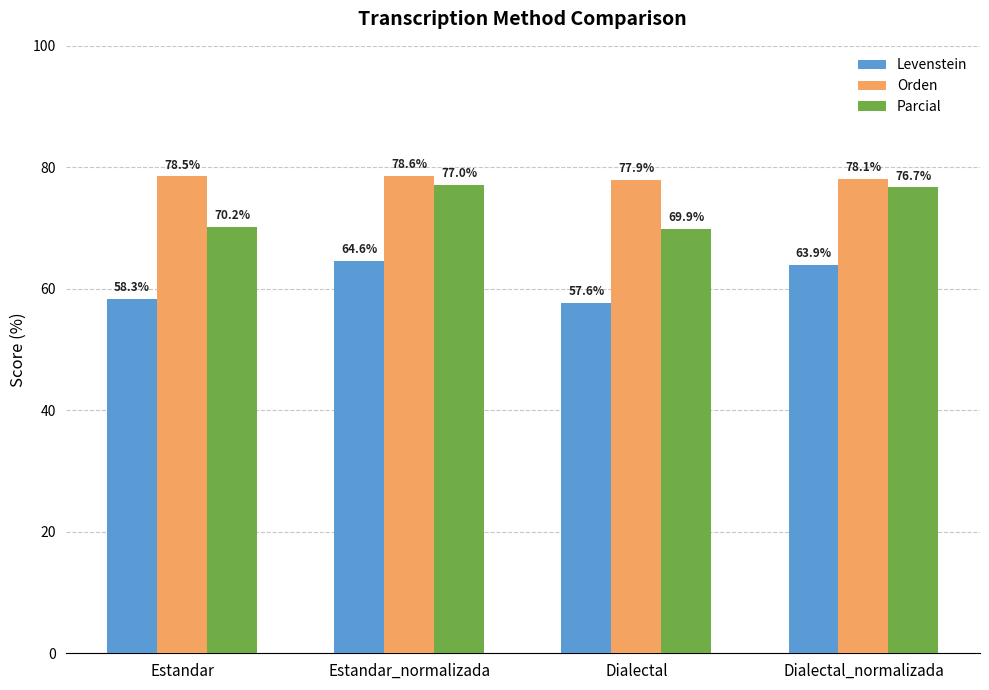

Which category has the lowest value in the Levenstein series?

Dialectal